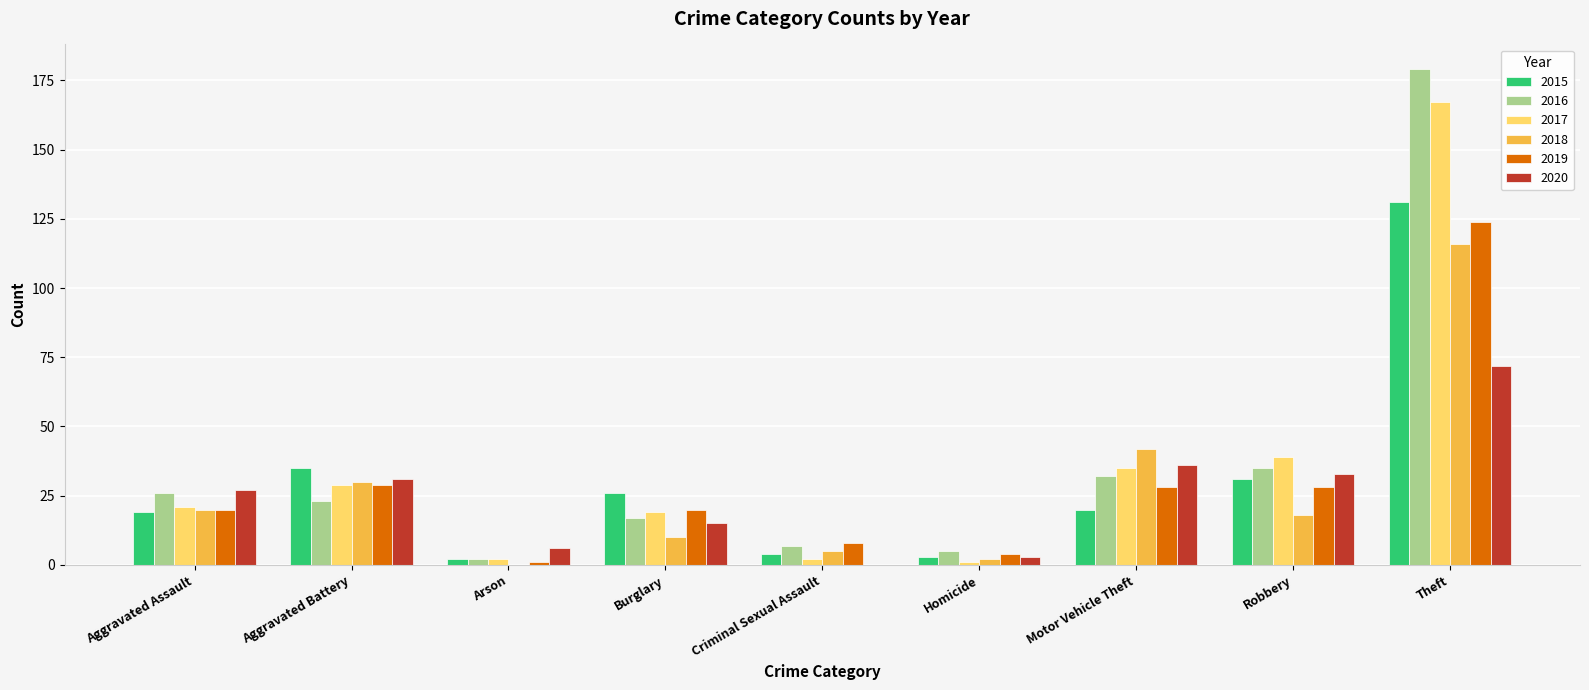

Which series changed the most between Robbery and Theft?

2016